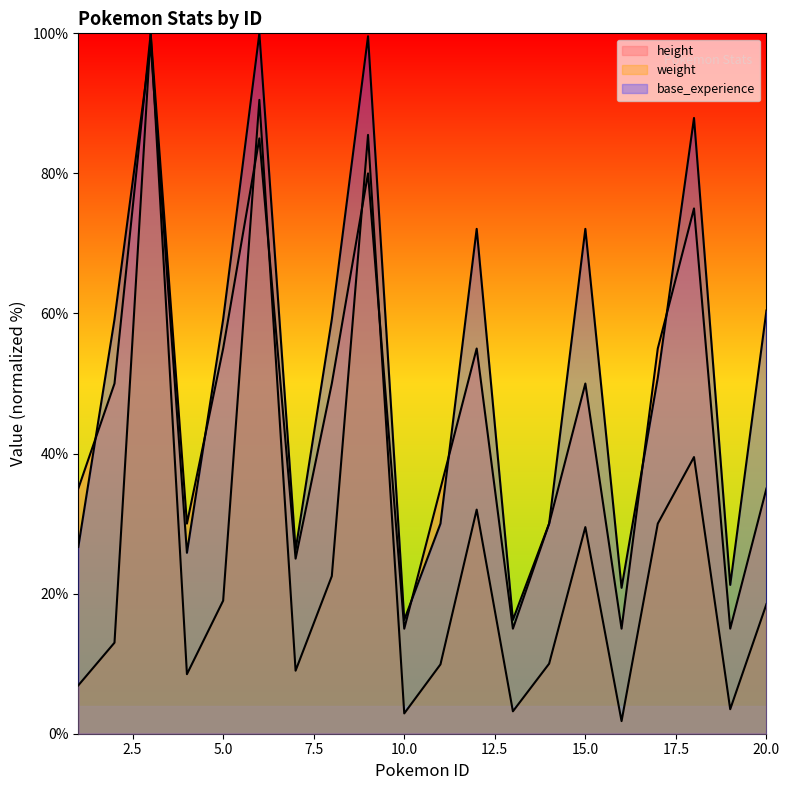

True or false: height and weight intersect in this chart.

True